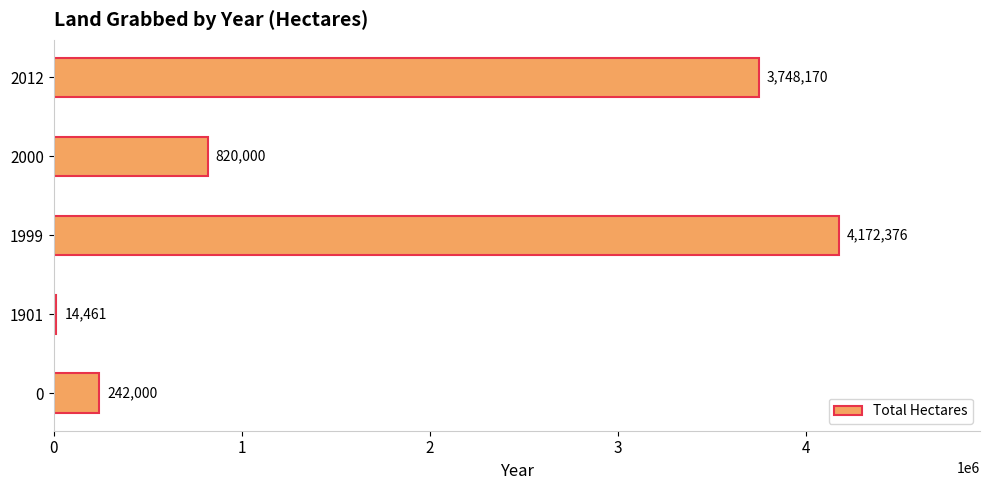

What is the change in value from 1901 to 2012?

+3733709